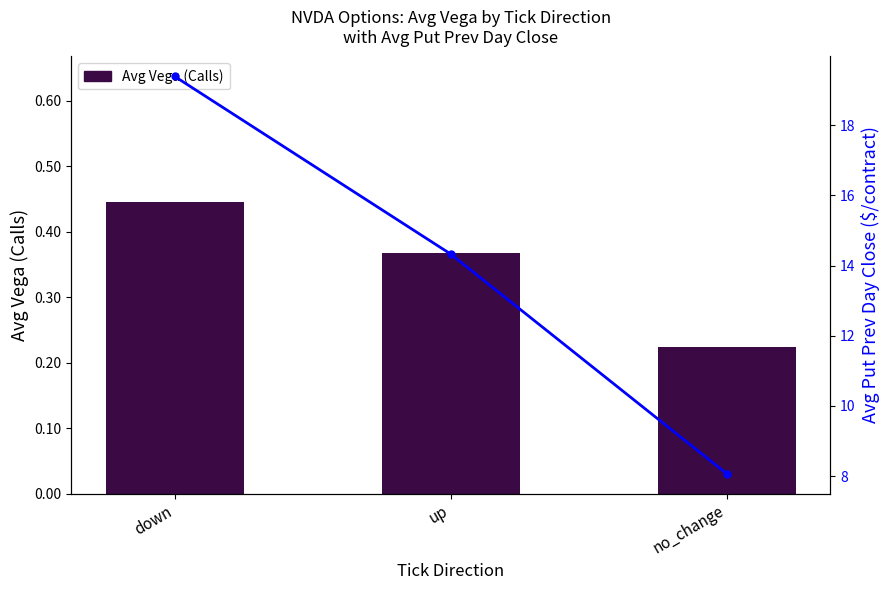

Is it true that Avg Put Prev Day Close equals 14.3 at up?

True